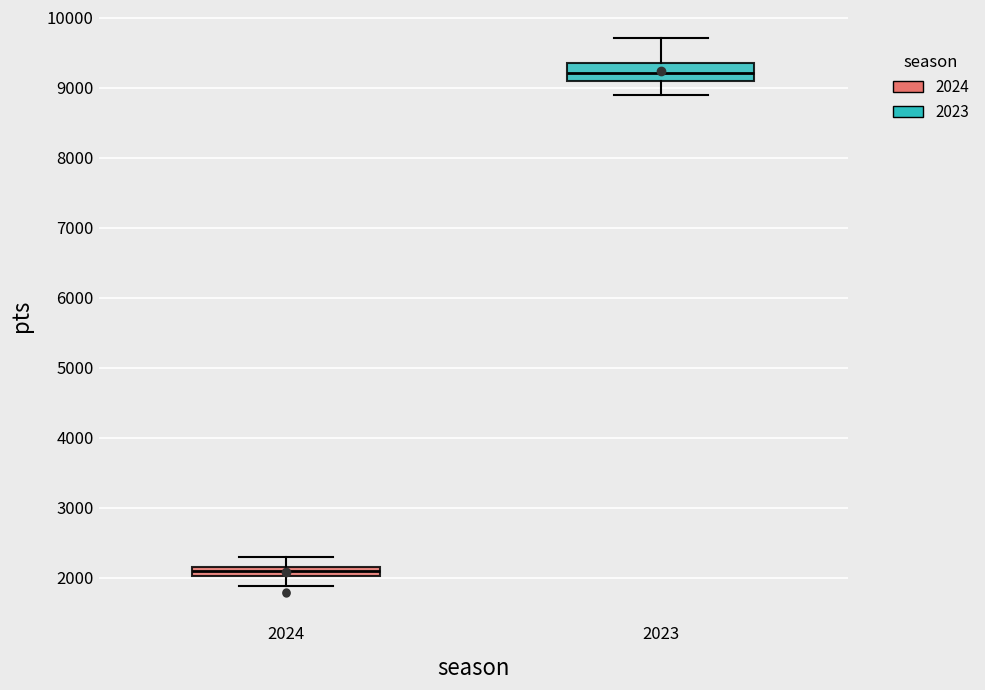

Where does the median line of the box at x = 2023 sit on the y-axis? The values are not printed on the chart, so give them approximately, as read against the axis.

9200